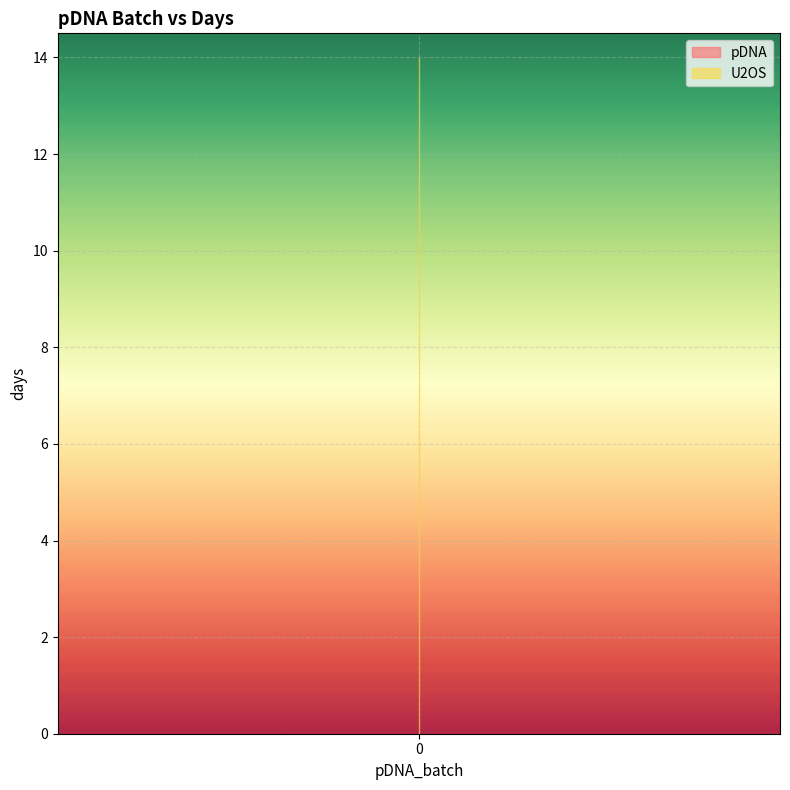

The U2OS_line series shows 14 at 0. True or false?

True